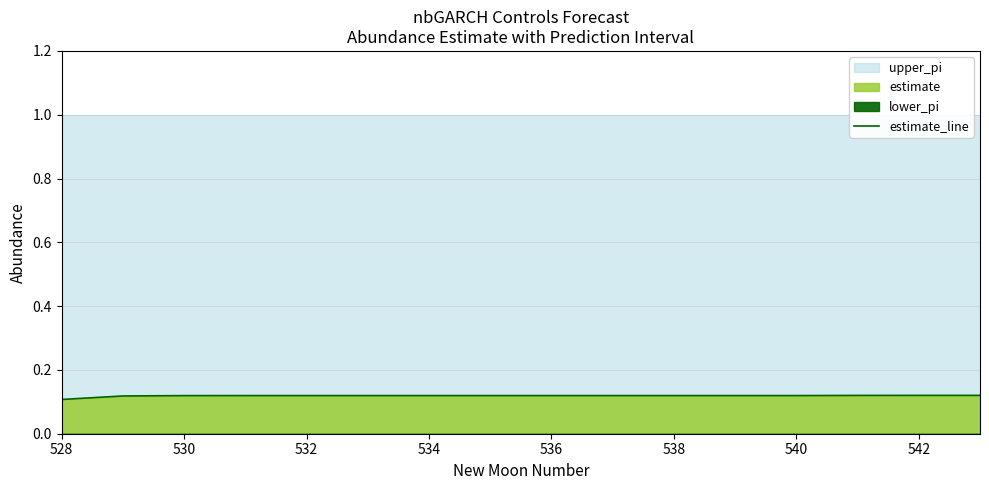

At which label is the value closest to 0?

528